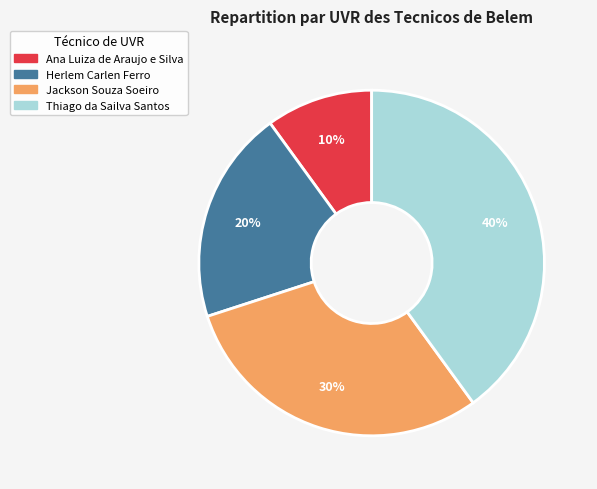

What percentage is the Thiago da Sailva Santos slice, to the nearest percent?

40%